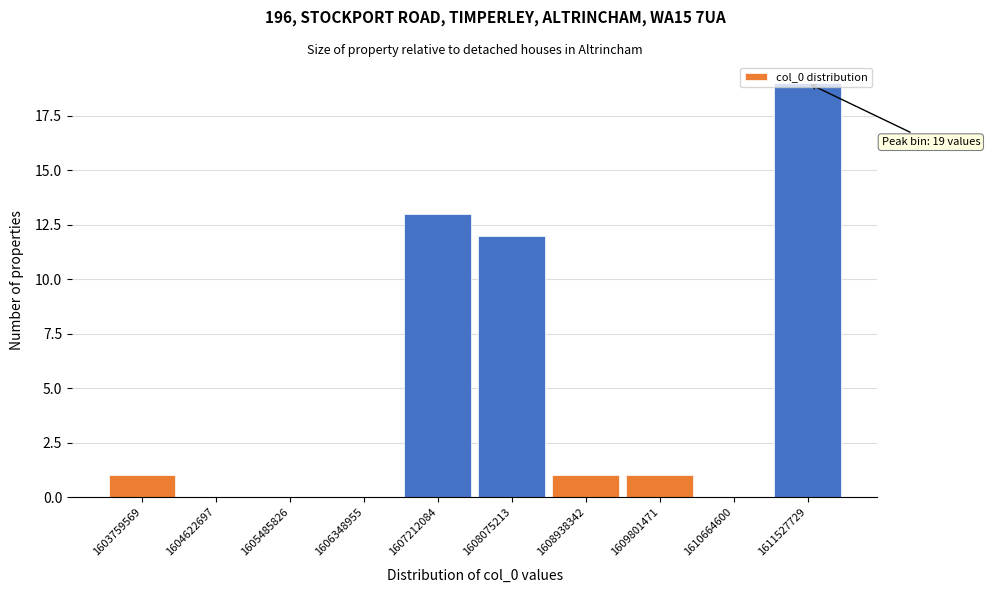

Where is the data nearest to the value 9?

1608075213